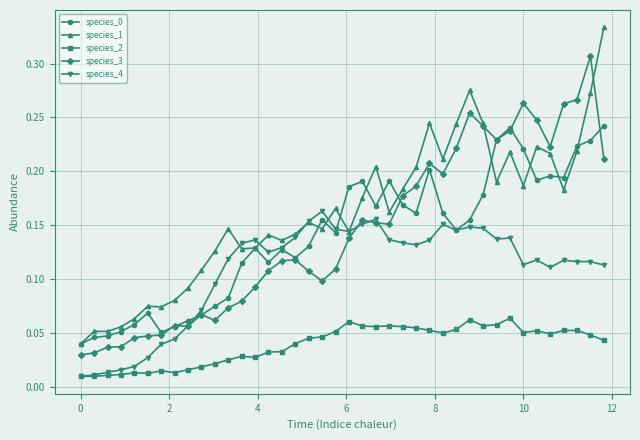

True or false: species_2 has more than 0 interior local peaks.

True